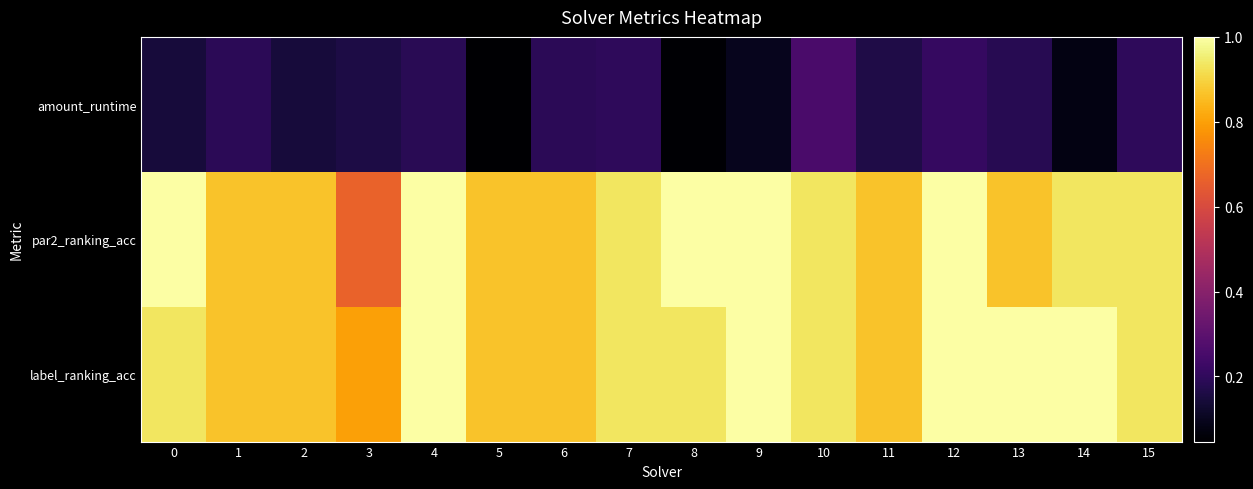

Reading right to left, extract all data points from this chart.

amount_runtime: 15=0.2	14=0.1	13=0.2	12=0.2	11=0.2	10=0.3	9=0.1	8=0.1	7=0.2	6=0.2	5=0.0	4=0.2	3=0.2	2=0.1	1=0.2	0=0.1
par2_ranking_acc: 15=0.9	14=0.9	13=0.9	12=1.0	11=0.9	10=0.9	9=1.0	8=1.0	7=0.9	6=0.9	5=0.9	4=1.0	3=0.7	2=0.9	1=0.9	0=1.0
label_ranking_acc: 15=0.9	14=1.0	13=1.0	12=1.0	11=0.9	10=0.9	9=1.0	8=0.9	7=0.9	6=0.9	5=0.9	4=1.0	3=0.8	2=0.9	1=0.9	0=0.9